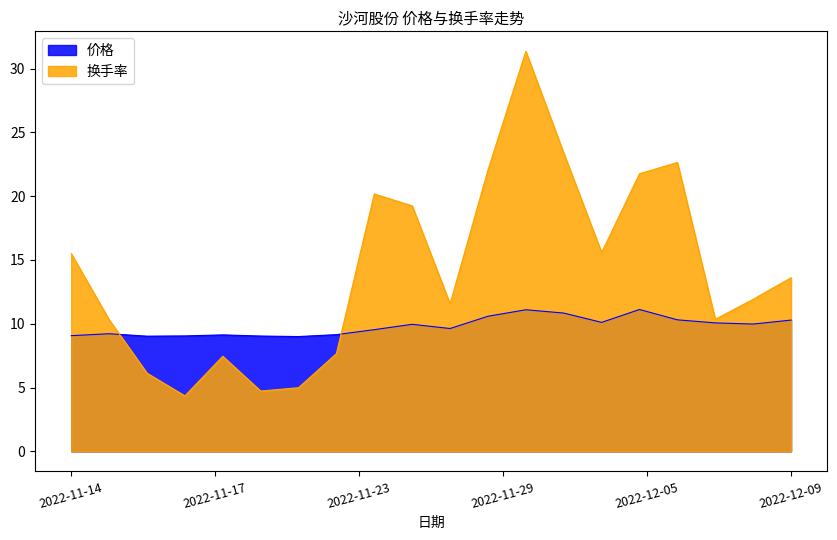

True or false: 价格 has a value of 4.3 at 2022-11-16.

False